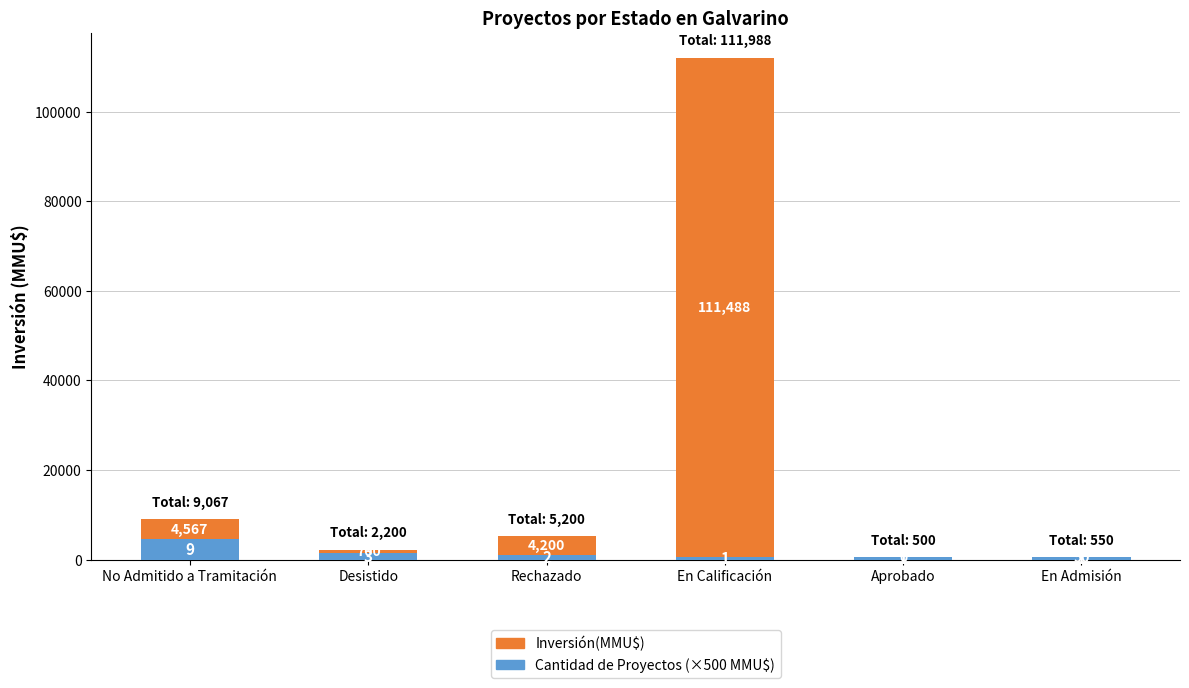

True or false: Cantidad de Proyectos (×500 MMU$) has a value of 1000 at Rechazado.

True